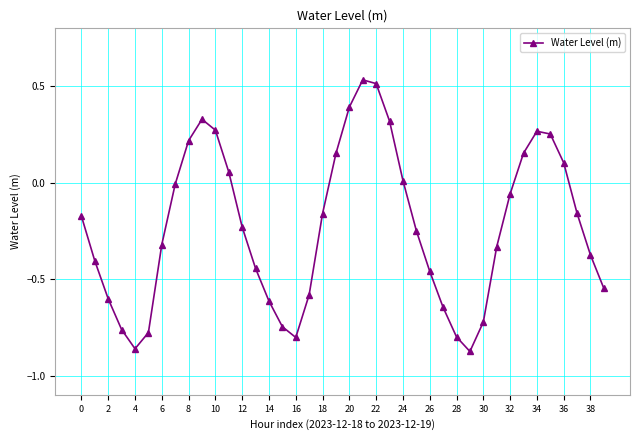

How many points are lower than both their immediate neighbors (excluding endpoints)?

3